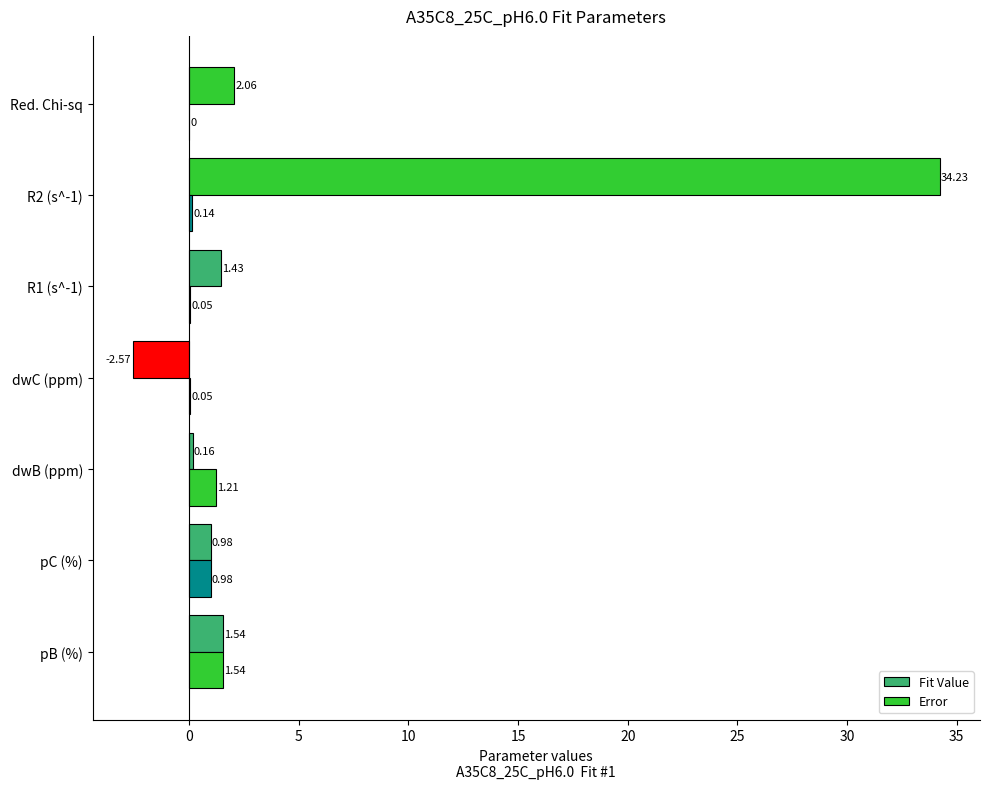

List the series in order of their overall mean, highest first.

Fit Value, Error